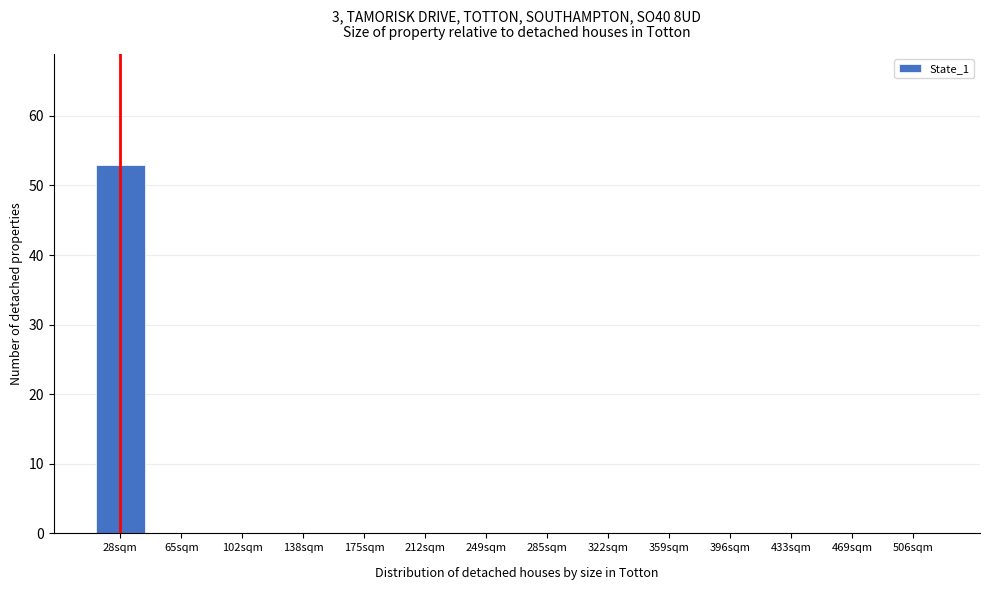

Reading right to left, what are all the values shown in this chart?

506sqm=0	469sqm=0	433sqm=0	396sqm=0	359sqm=0	322sqm=0	285sqm=0	249sqm=0	212sqm=0	175sqm=0	138sqm=0	102sqm=0	65sqm=0	28sqm=53